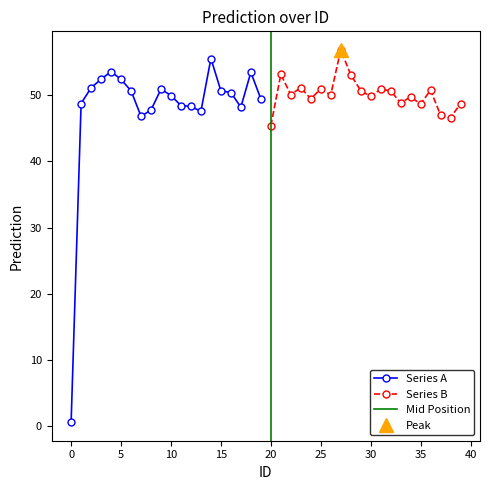

Reading right to left, extract all data points from this chart.

39=48.7	38=46.6	37=47.0	36=50.8	35=48.7	34=49.8	33=48.9	32=50.7	31=50.9	30=49.8	29=50.7	28=53.1	27=56.9	26=50.1	25=51.0	24=49.5	23=51.2	22=50.1	21=53.2	20=45.4	19=49.5	18=53.5	17=48.2	16=50.4	15=50.7	14=55.6	13=47.6	12=48.3	11=48.4	10=50.0	9=50.9	8=47.8	7=46.8	6=50.7	5=52.4	4=53.6	3=52.4	2=51.1	1=48.8	0=0.6